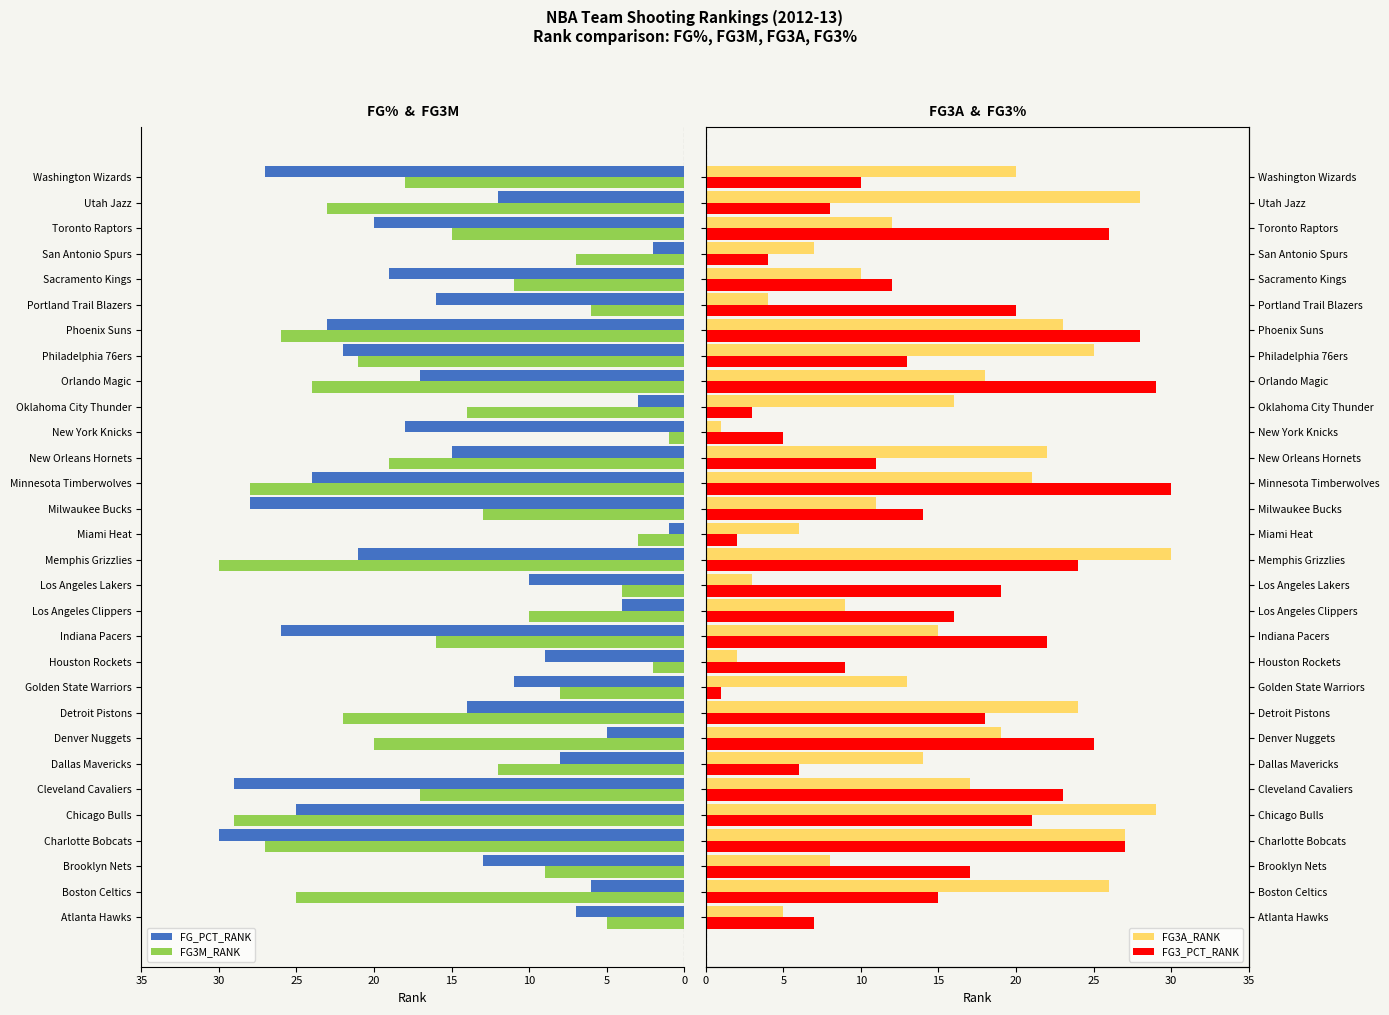

Which category has the lowest value in the FG3M_RANK series?

New York Knicks